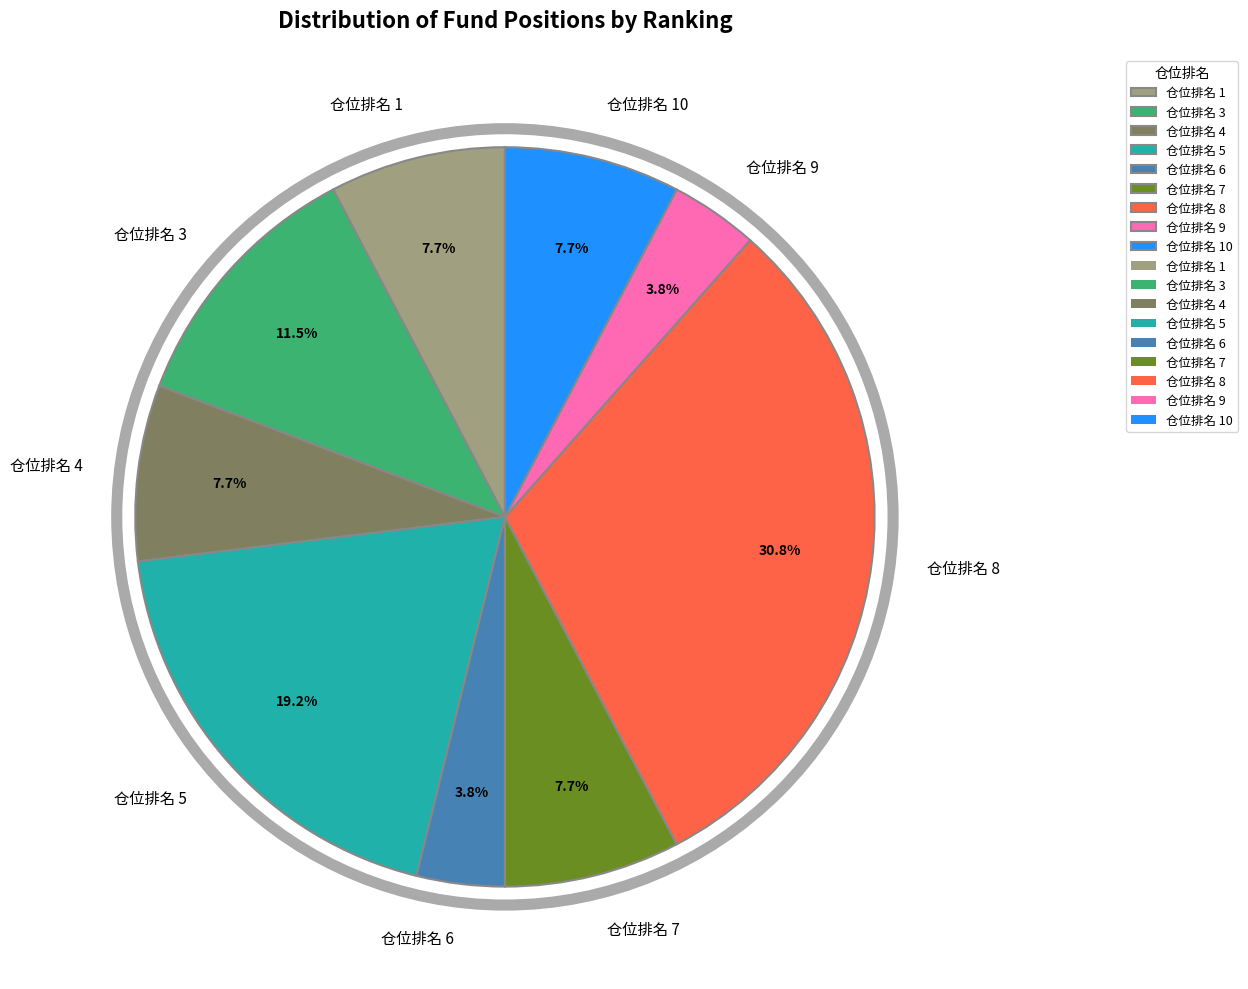

Which has a higher value, 仓位排名 8 or 仓位排名 4?

仓位排名 8